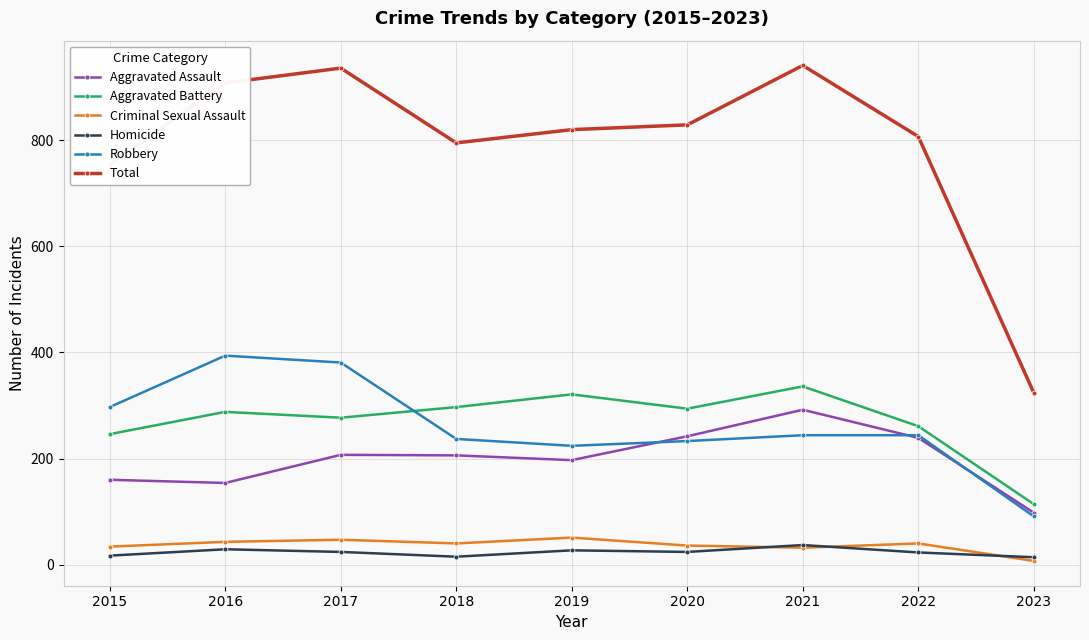

What is the sum of the Homicide values at 2022 and 2020?

47